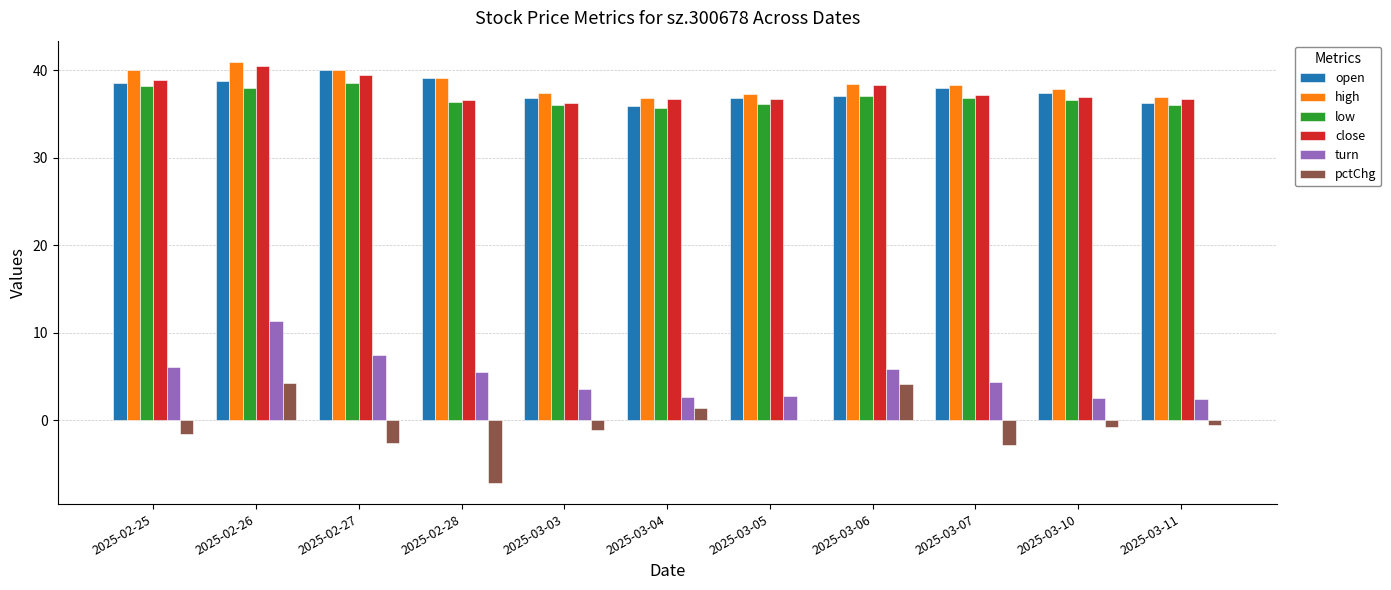

What is the approximate value of low at 2025-03-04?

35.7